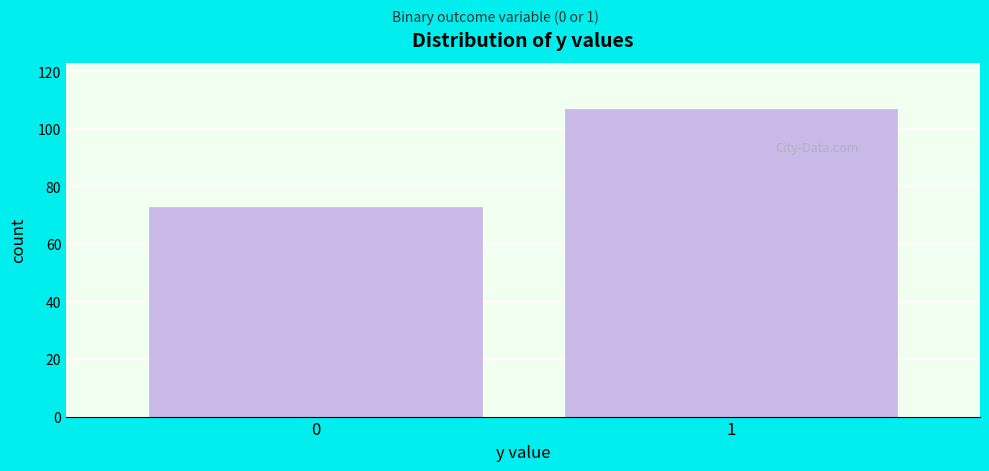

Reading left to right, what are all the values shown in this chart?

73	107